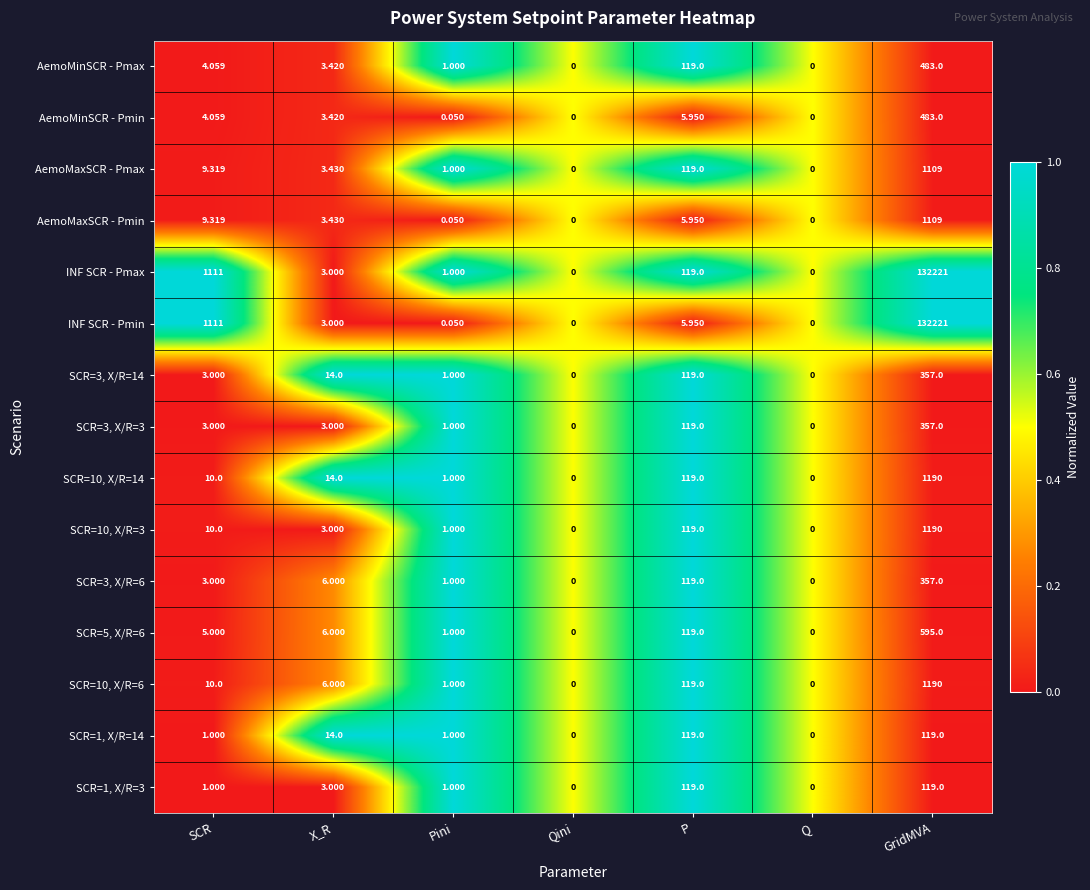

Which label corresponds to the largest value in the chart?

GridMVA